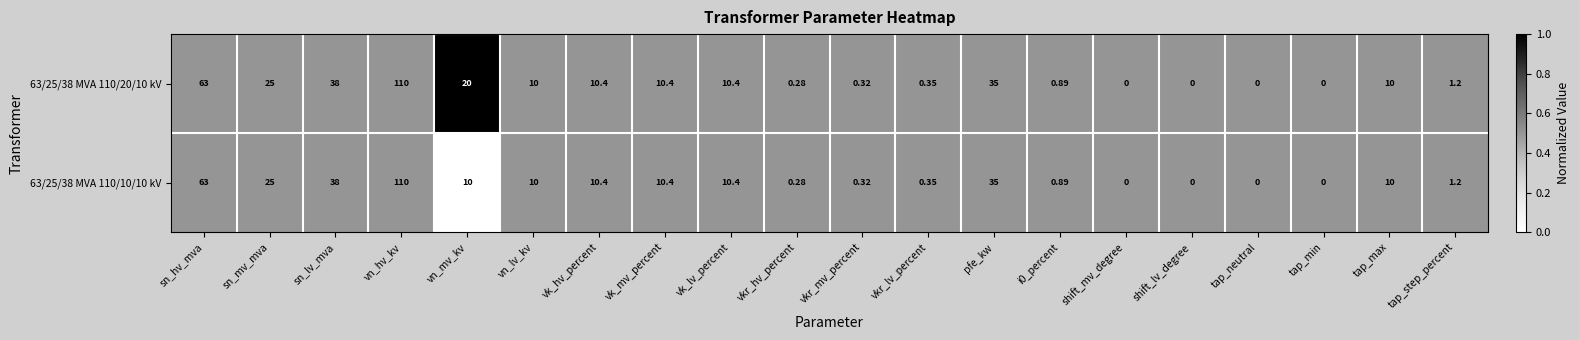

Where is 63/25/38 MVA 110/20/10 kV nearest to the value 55?

sn_hv_mva